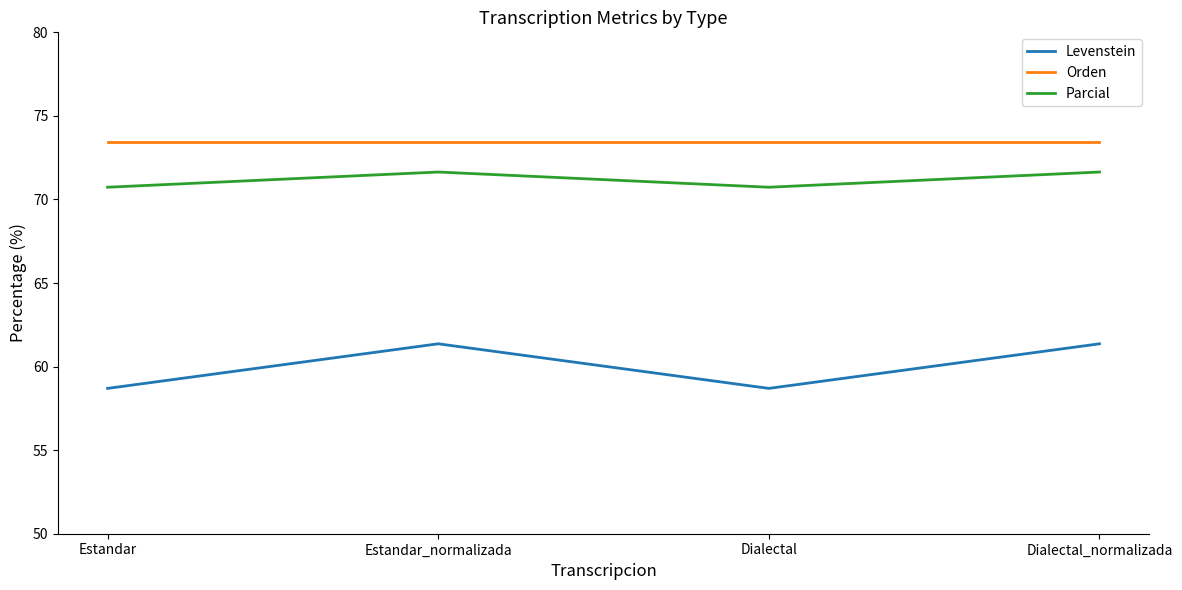

What are all the series names shown in the legend?

Levenstein, Orden, Parcial